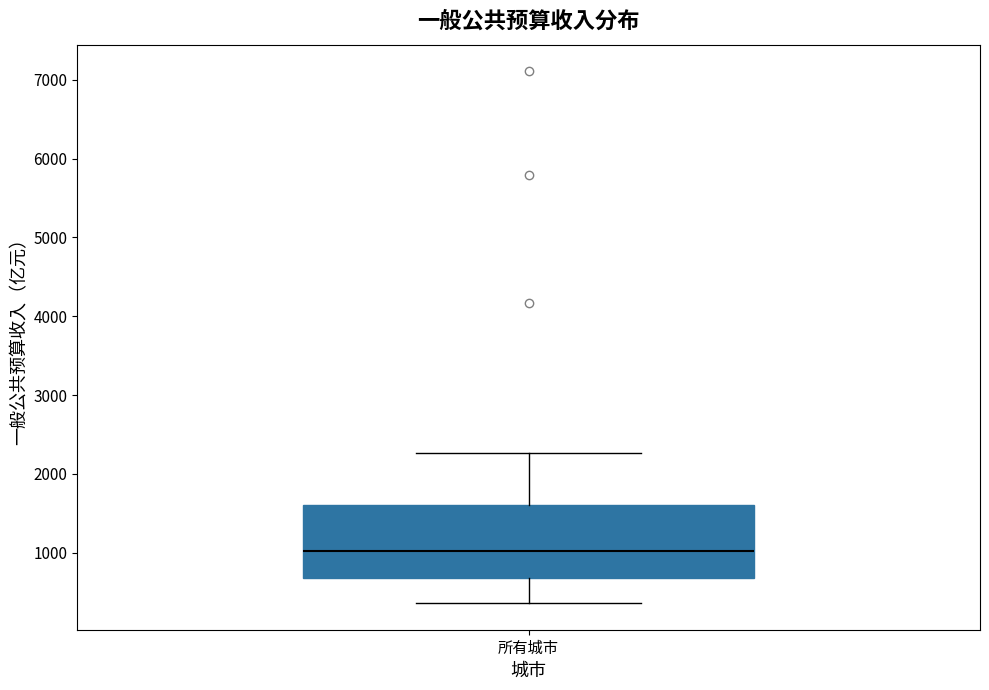

Where is the lower edge of the box for 所有城市 on the y-axis? The values are not printed on the chart, so give them approximately, as read against the axis.

700